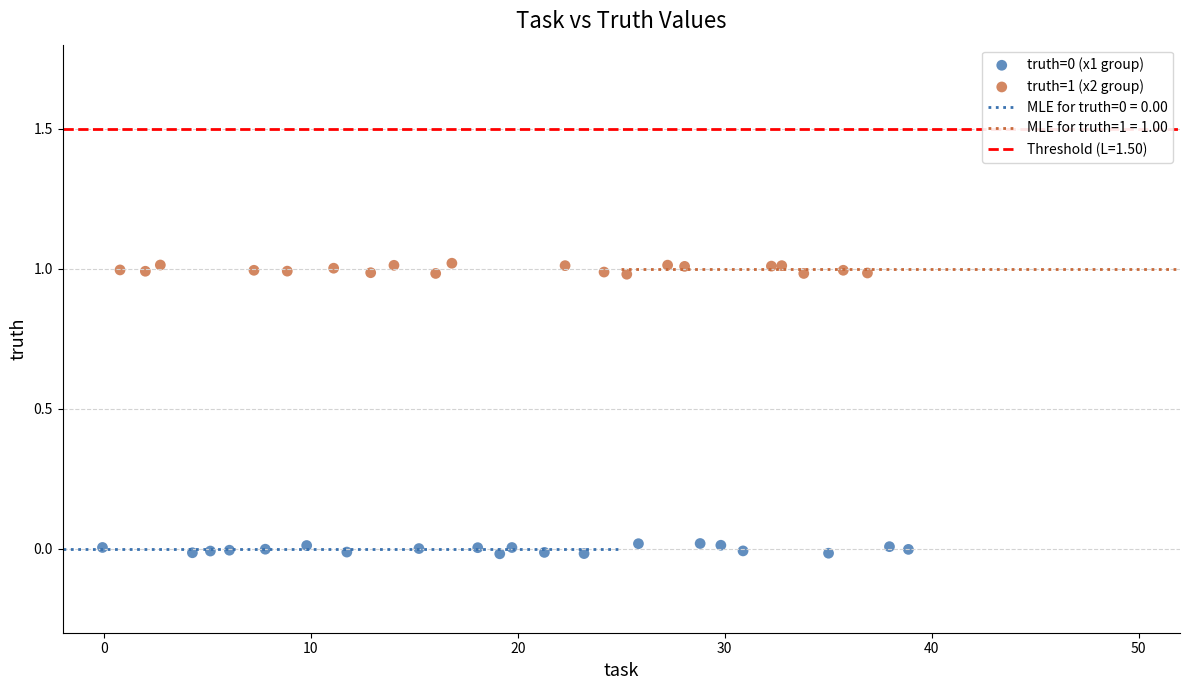

Which series reaches the maximum Y coordinate?

truth=1 (x2 group)